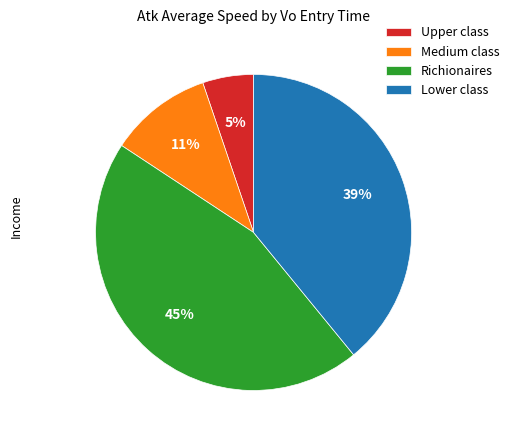

To the nearest percent, what is the difference between the largest and smallest slice percentages?

40%